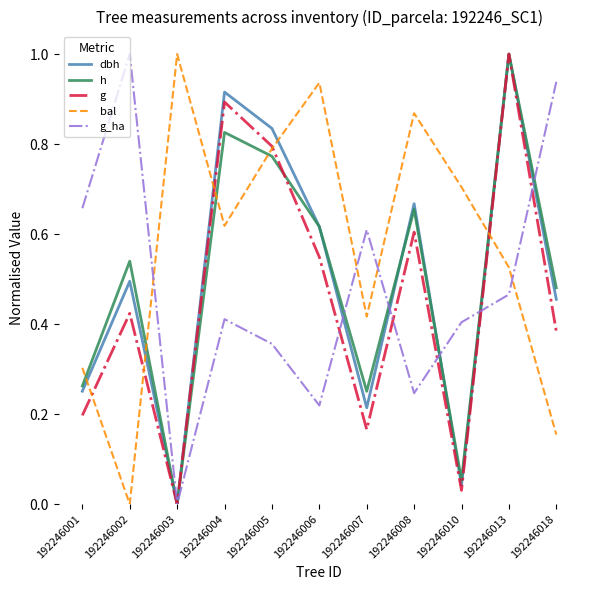

Which series has the largest total across all categories?

bal